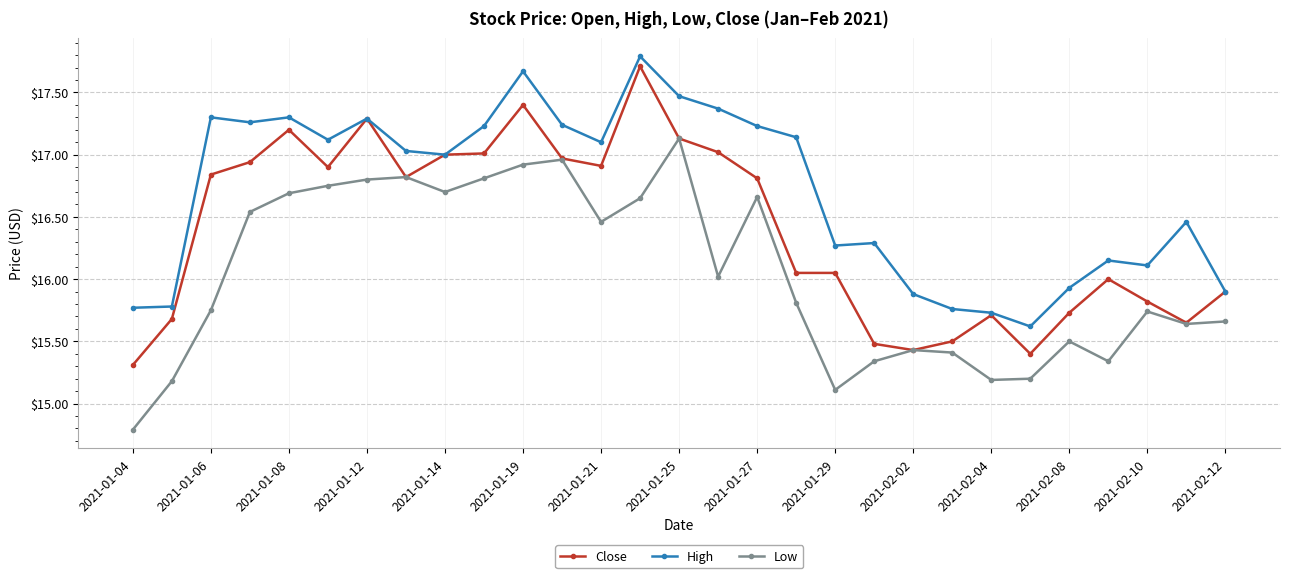

Which series has the largest total across all categories?

High